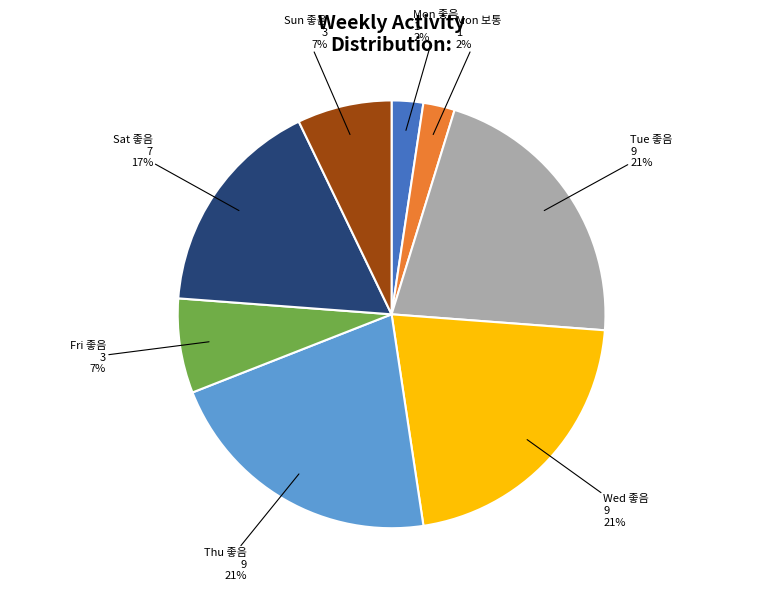

How many slices are in this pie chart?

8